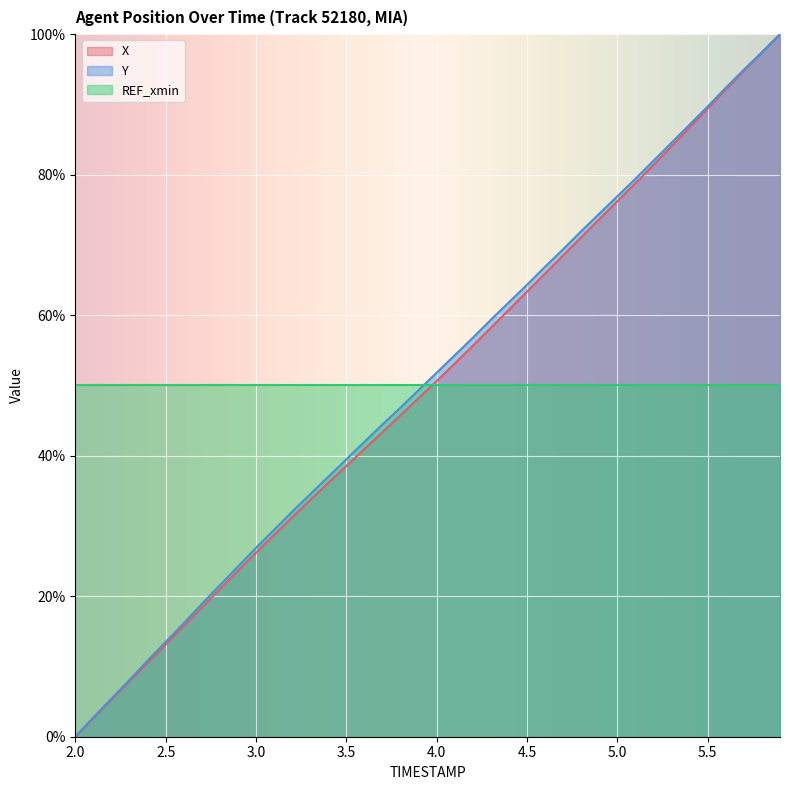

What is the maximum value for Y?

100.0